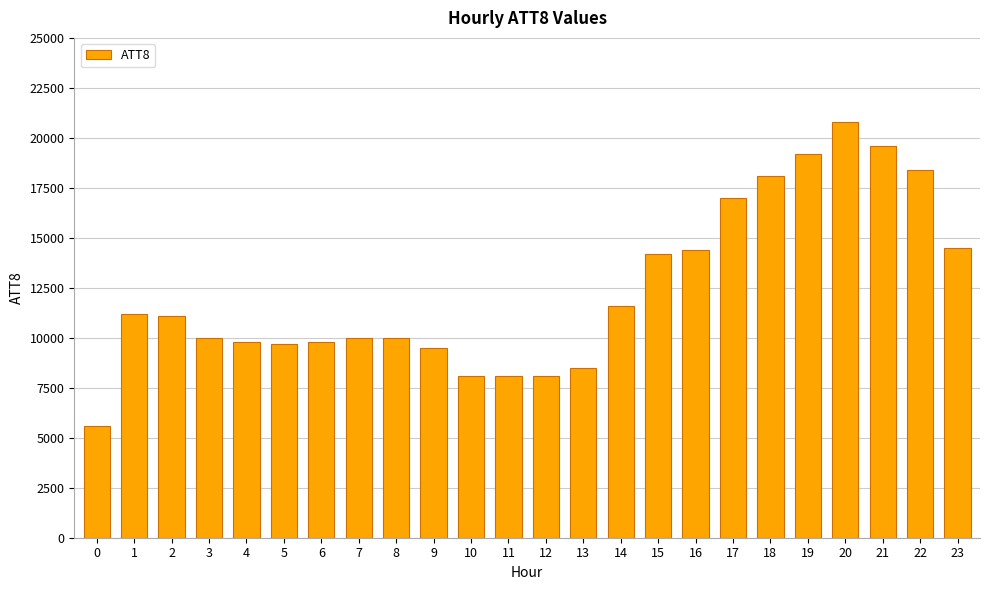

What is the value of the 24th bar from the left?

14500